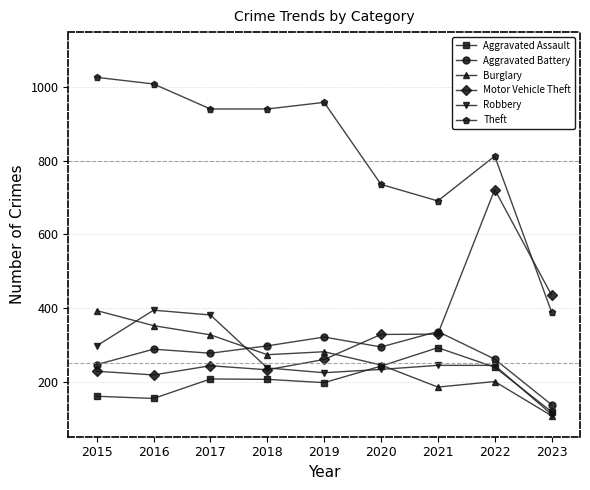

How many data points in Theft are less than 941?

4